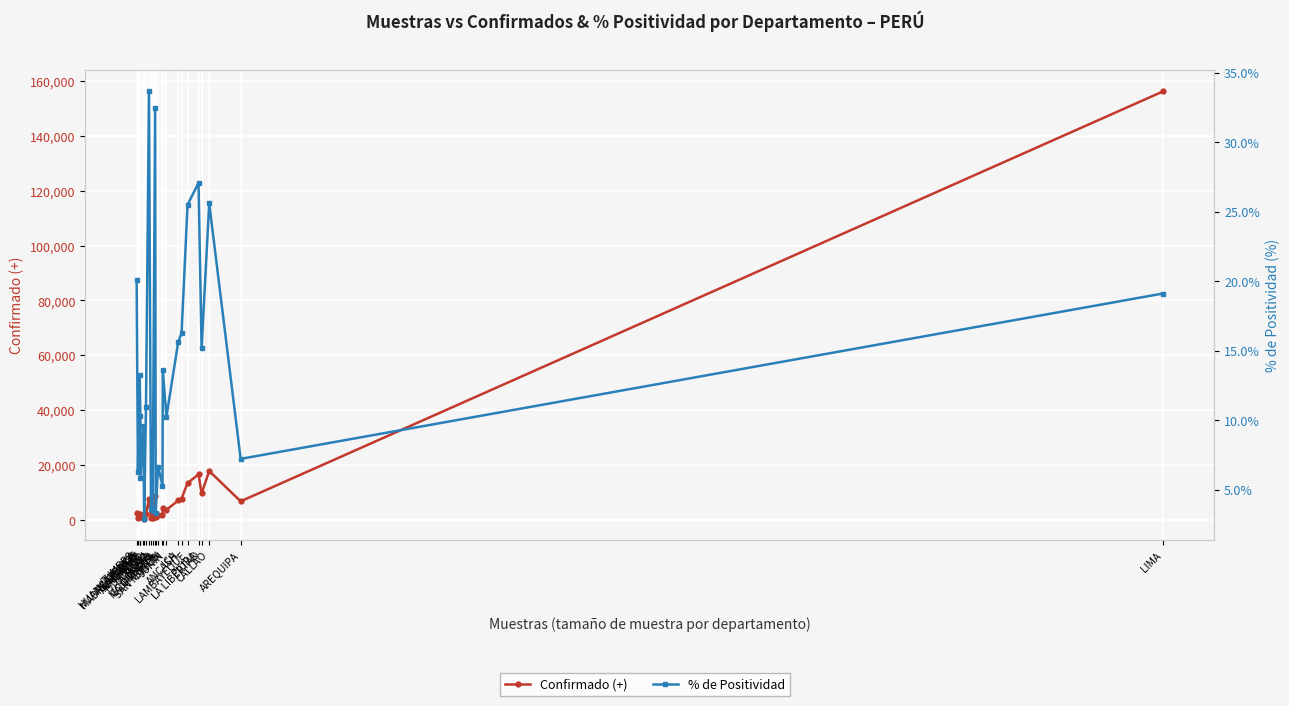

Between AYACUCHO and MOQUEGUA, which series saw the biggest shift?

Confirmado (+)